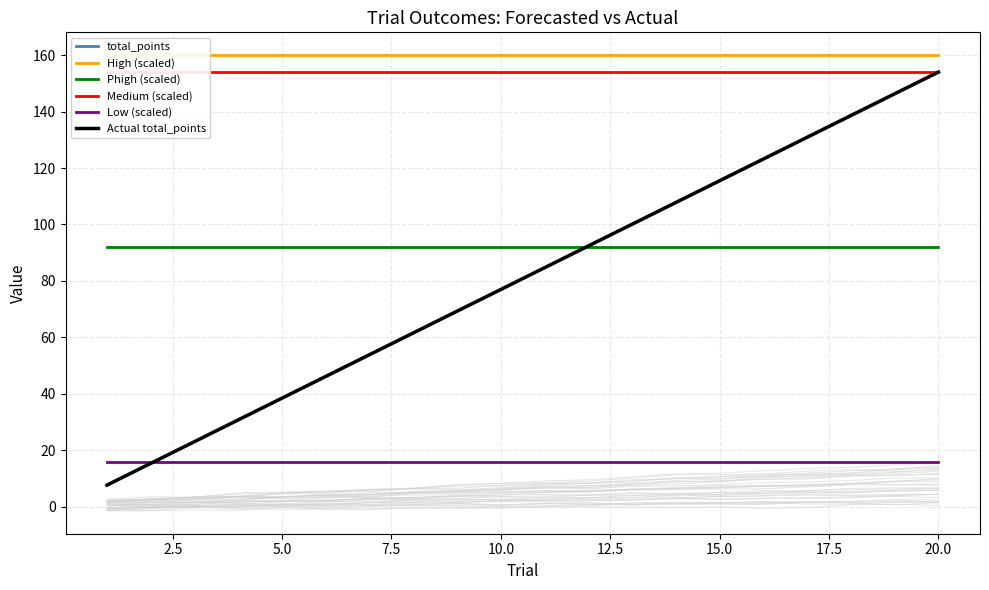

What are all the series names shown in the legend?

total_points, High (scaled), Phigh (scaled), Medium (scaled), Low (scaled), Actual total_points